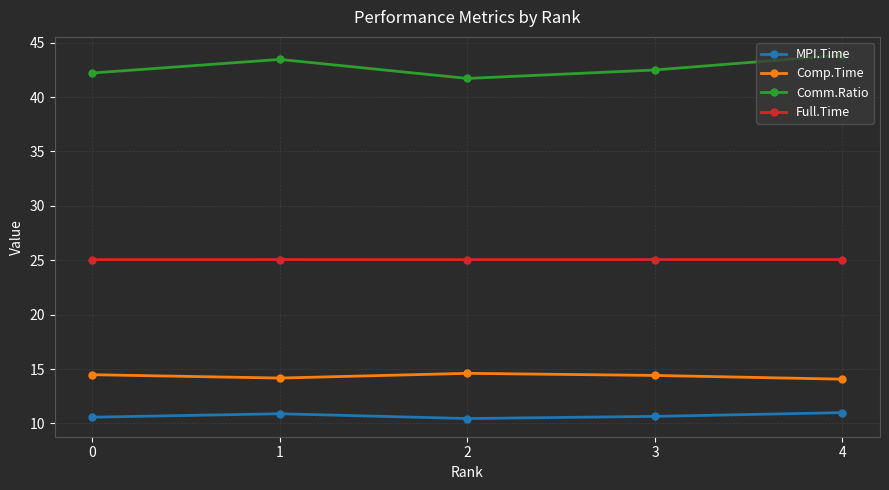

Rank the series at 0 from lowest to highest value.

MPI.Time, Comp.Time, Full.Time, Comm.Ratio